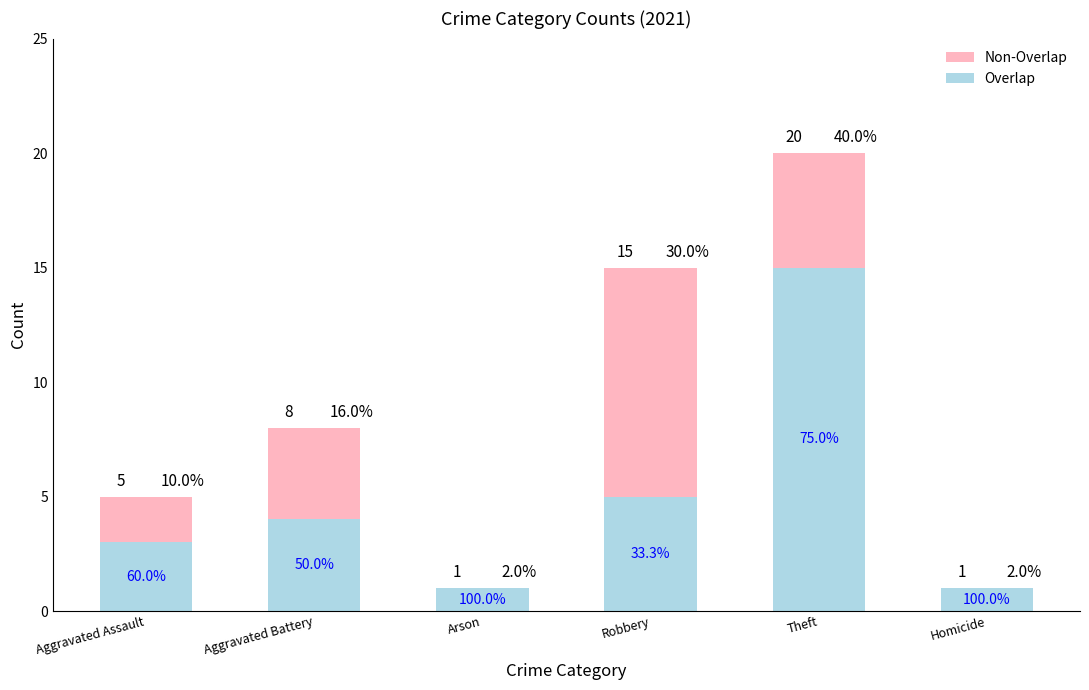

What are all the series names shown in the legend?

Non-Overlap, Overlap